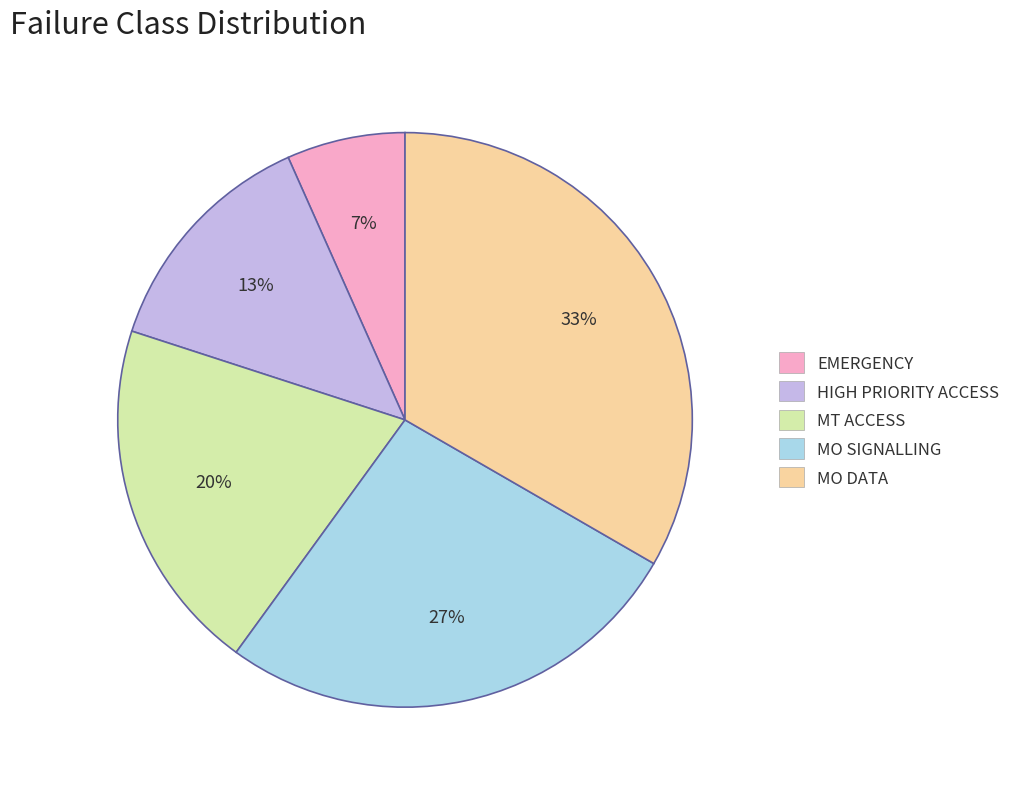

To the nearest percent, what is the average slice percentage?

20%